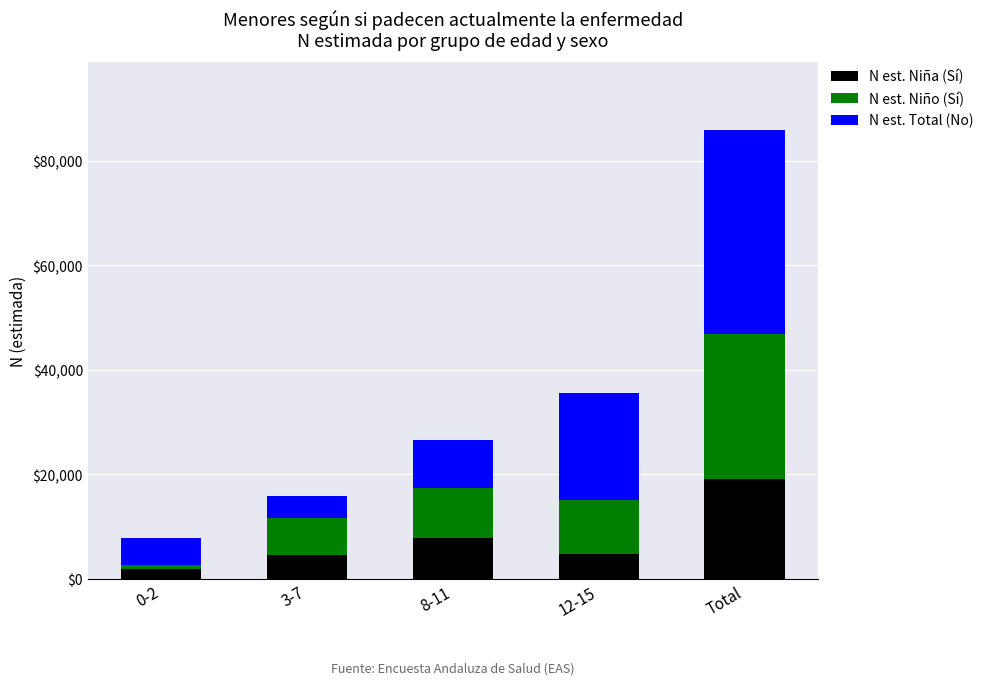

What is the total value across all series at Total?

85950